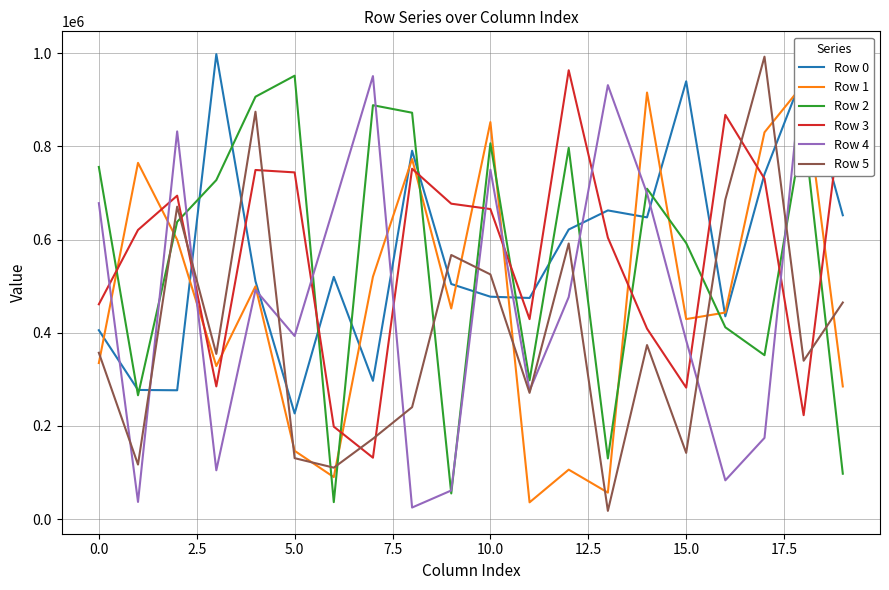

How many lines are shown in the chart?

6